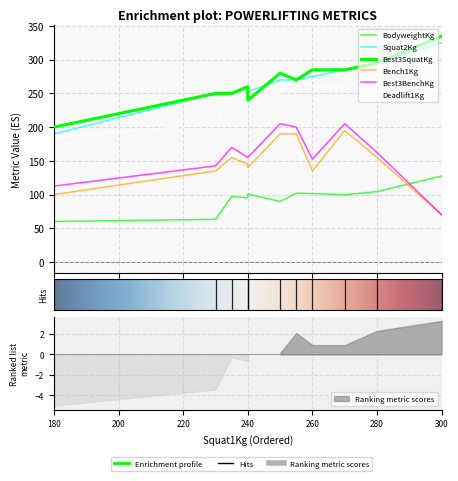

What is the average value of the BodyweightKg series?

94.6